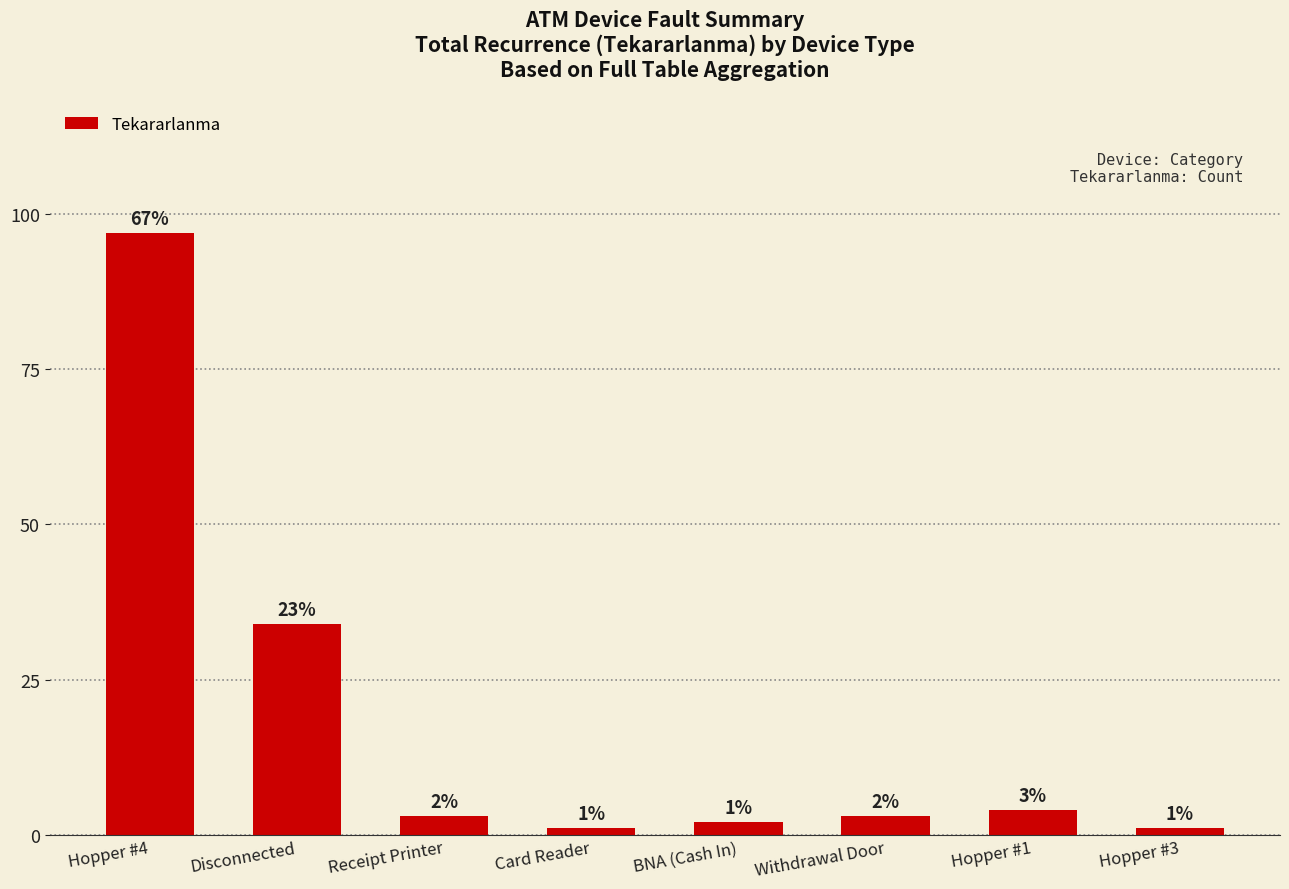

What is the difference between the values at Withdrawal Door and Hopper #4?

94